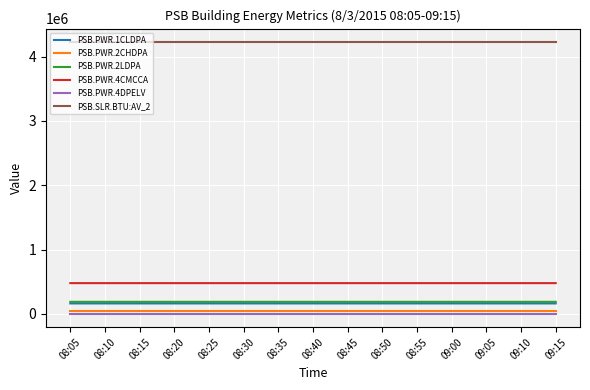

True or false: PSB.PWR.4DPELV and PSB.SLR.BTU:AV_2 cross at least once.

False